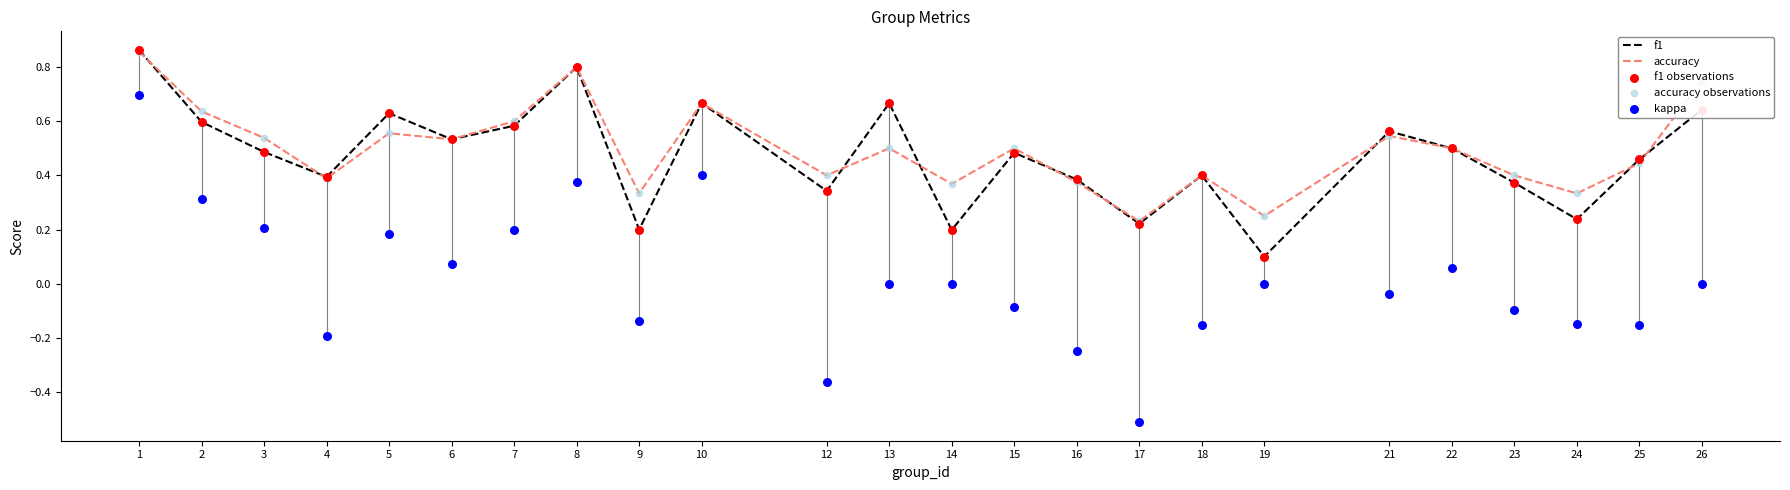

Which series has the largest total across all categories?

accuracy